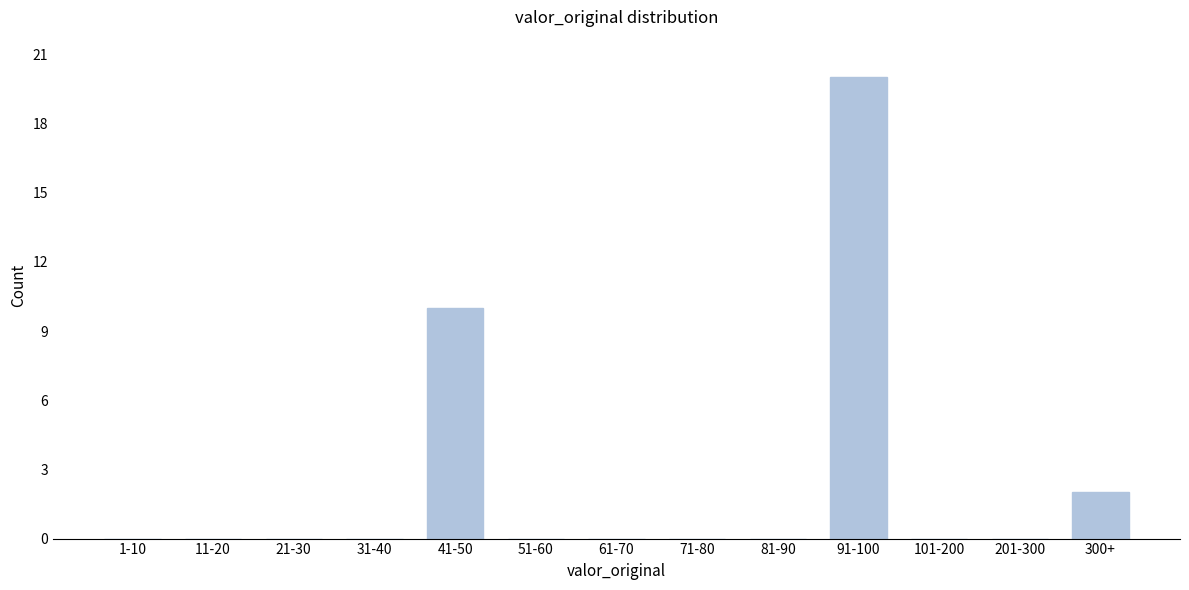

Reading right to left, extract all data points from this chart.

300+=2	201-300=0	101-200=0	91-100=20	81-90=0	71-80=0	61-70=0	51-60=0	41-50=10	31-40=0	21-30=0	11-20=0	1-10=0